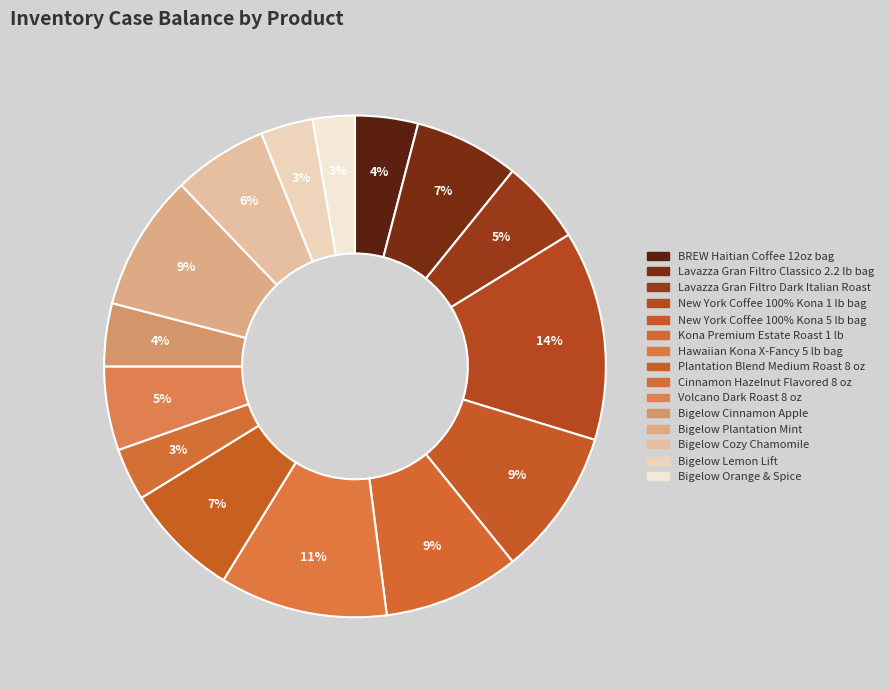

What is the ratio of the value at Bigelow Plantation Mint to the value at New York Coffee 100% Kona 1 lb bag?

0.7